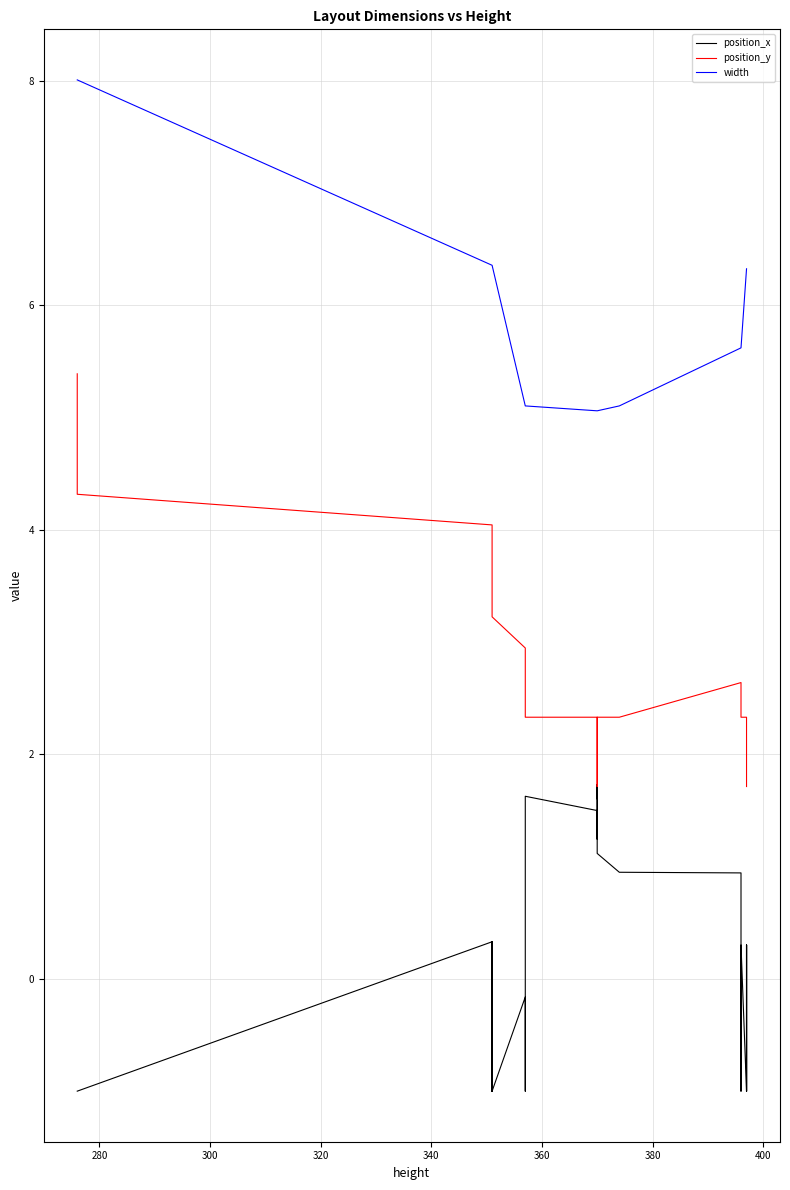

The value of position_y at 37 is 1.2. True or false?

False